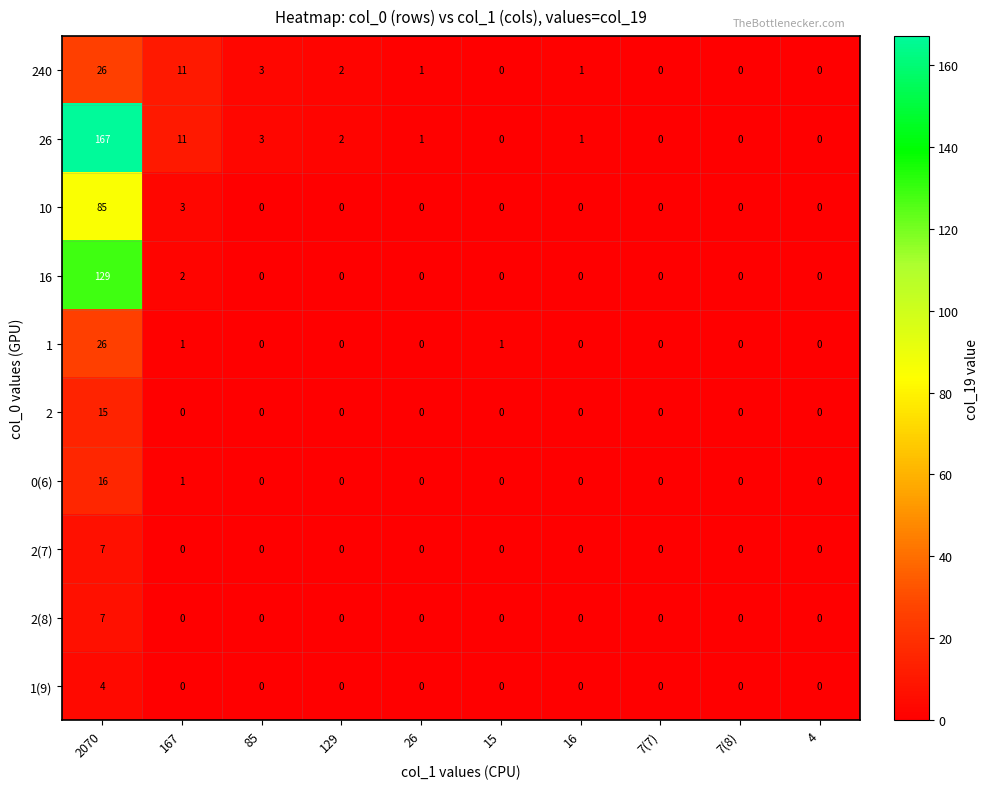

How many series are shown in this chart?

10